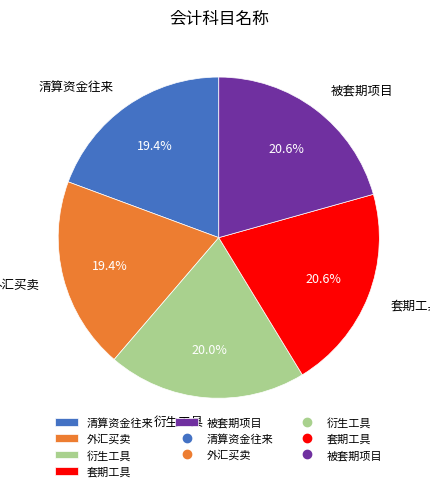

To the nearest percent, what is the difference between the largest and smallest slice percentages?

1%